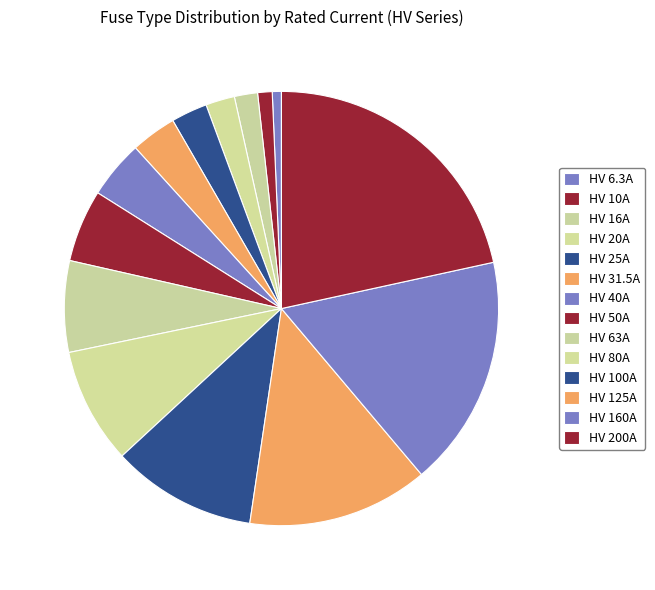

What percentage is the HV 40A slice, to the nearest percent?

4%